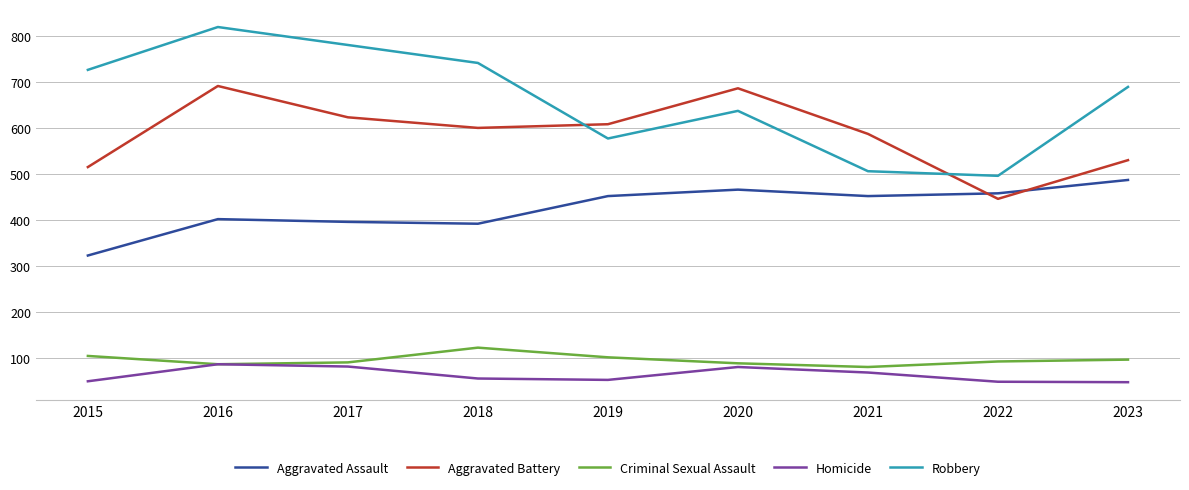

How many series are shown in this chart?

5